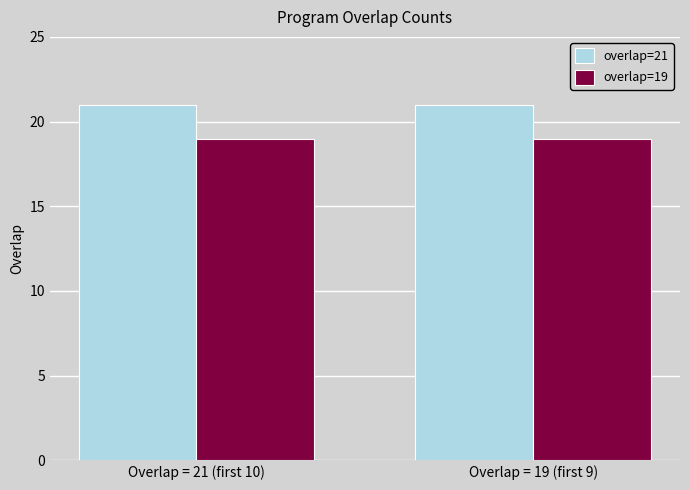

What are all the series names shown in the legend?

overlap=21, overlap=19